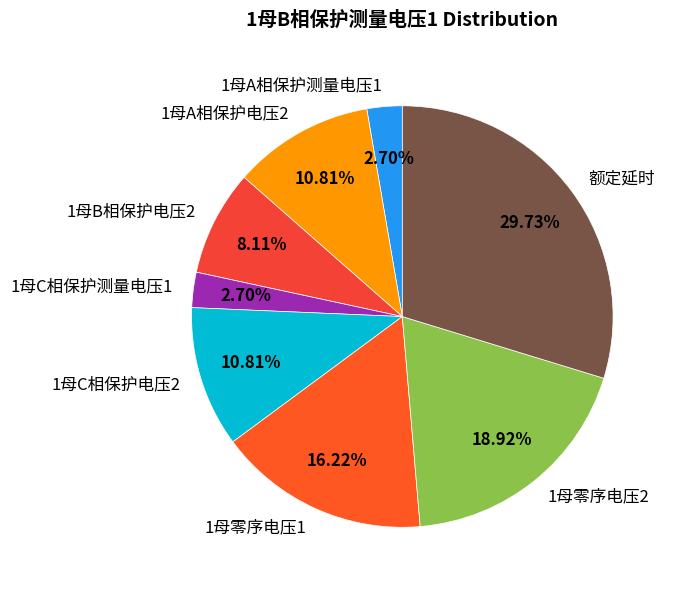

How many slices are in this pie chart?

8